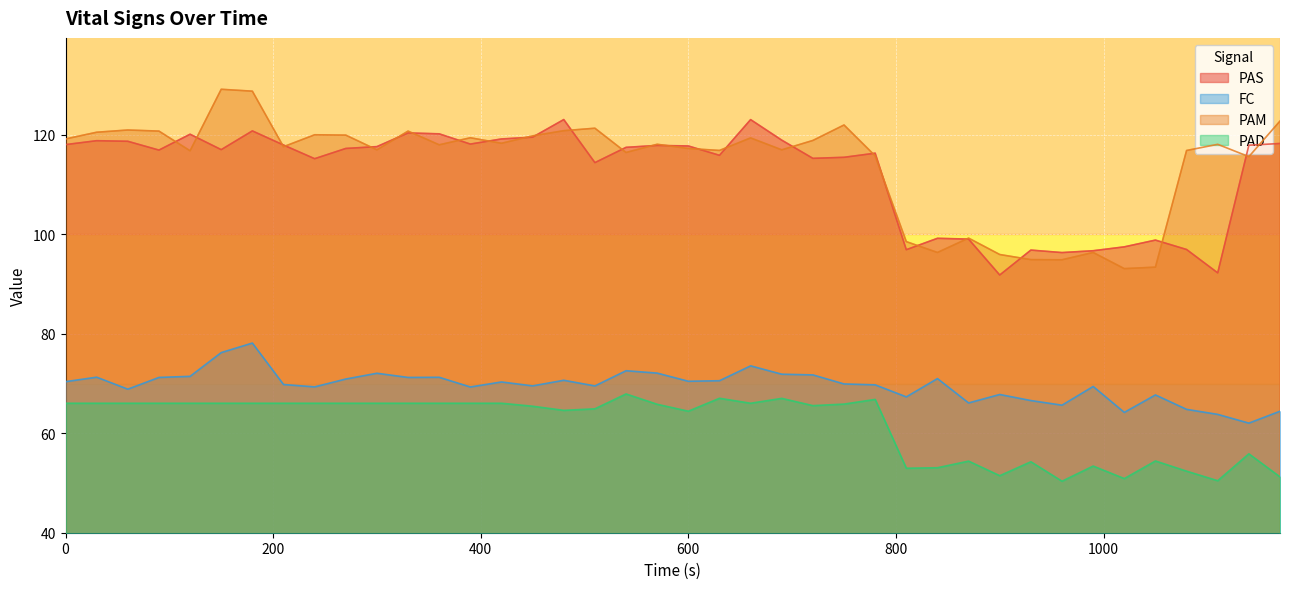

True or false: FC and PAS cross at least once.

False